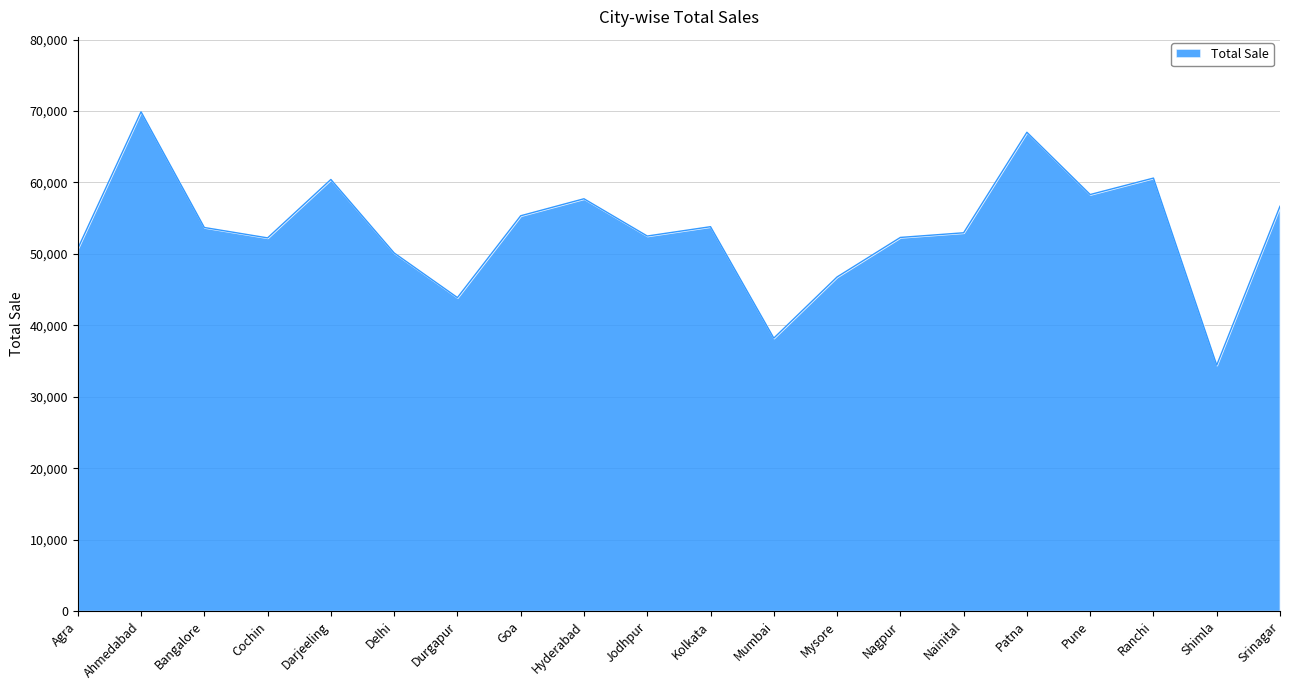

True or false: the data shows 83948 at Bangalore.

False